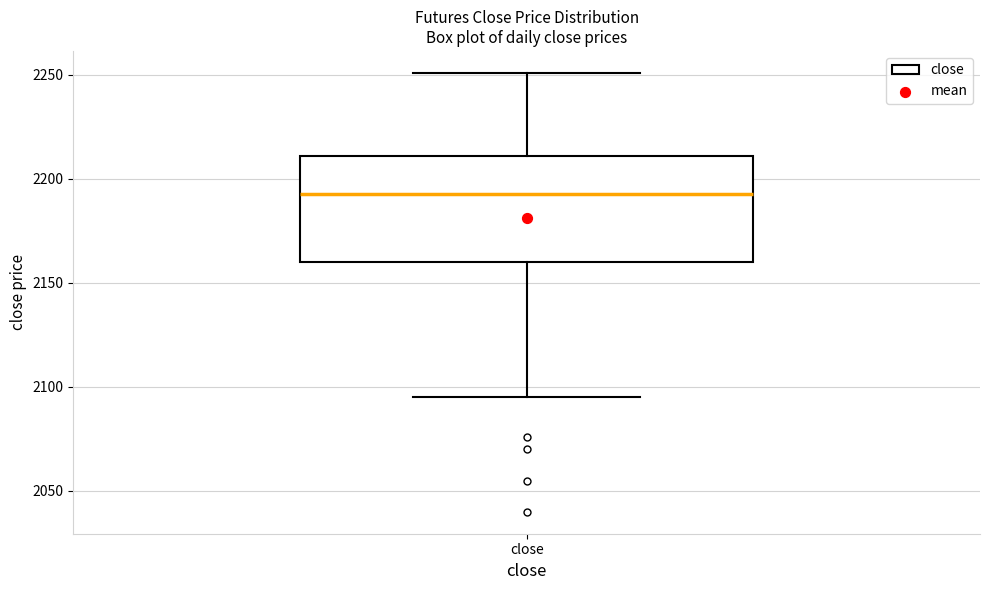

Where is the upper edge of the box for close on the y-axis? The values are not printed on the chart, so give them approximately, as read against the axis.

2210